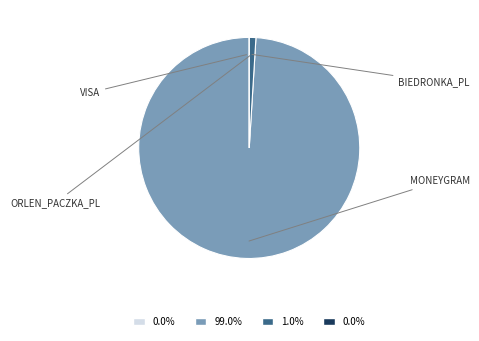

Is there a majority slice in this chart?

Yes